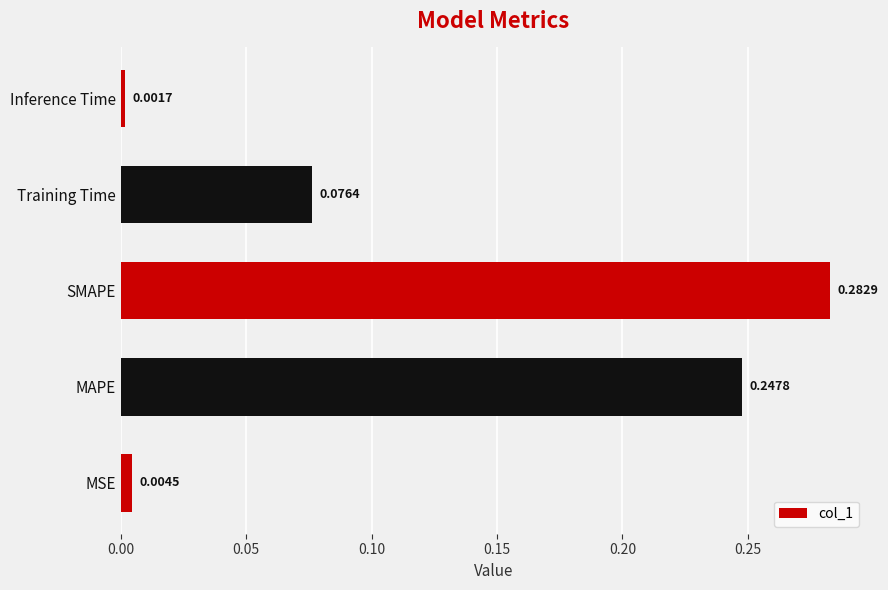

Are the bars grouped side by side (vs. stacked)?

No